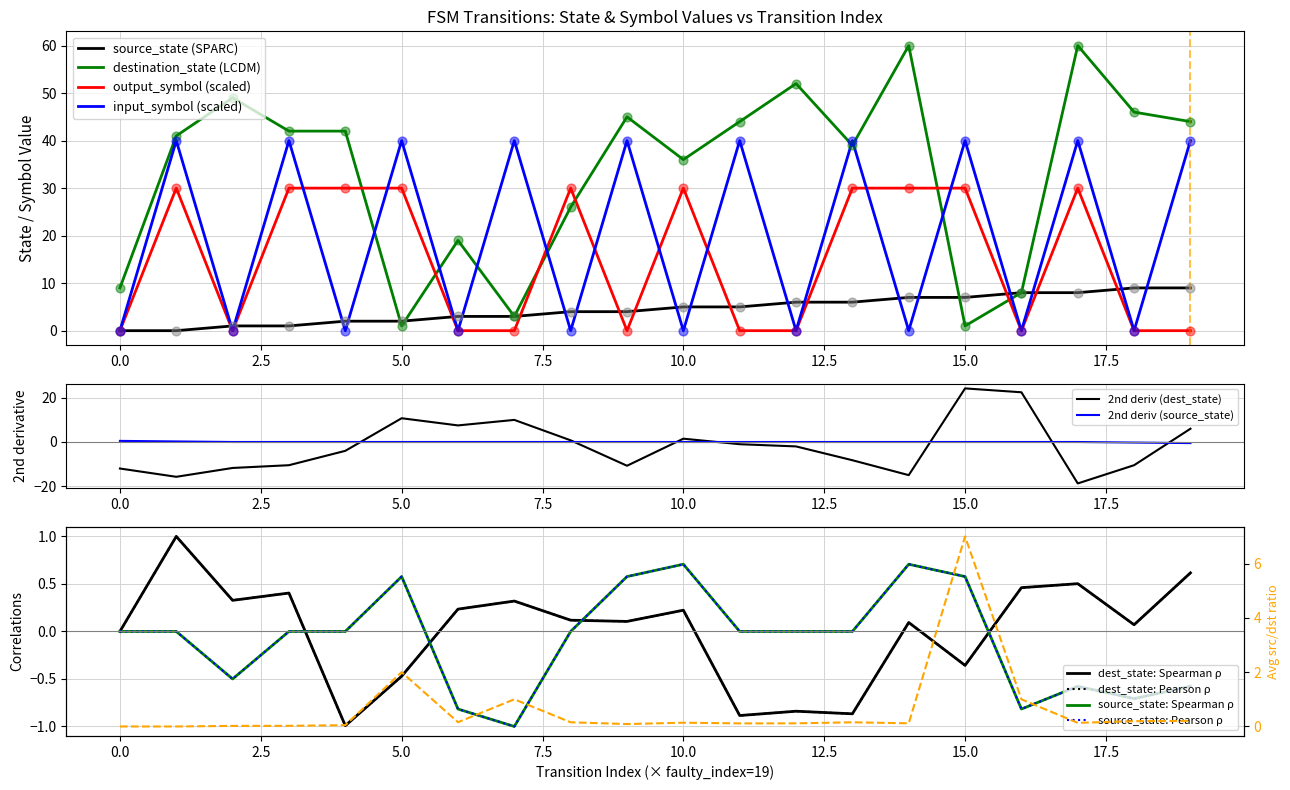

After their last crossing, which series has the higher values: output_symbol (scaled) or destination_state (LCDM)?

destination_state (LCDM)